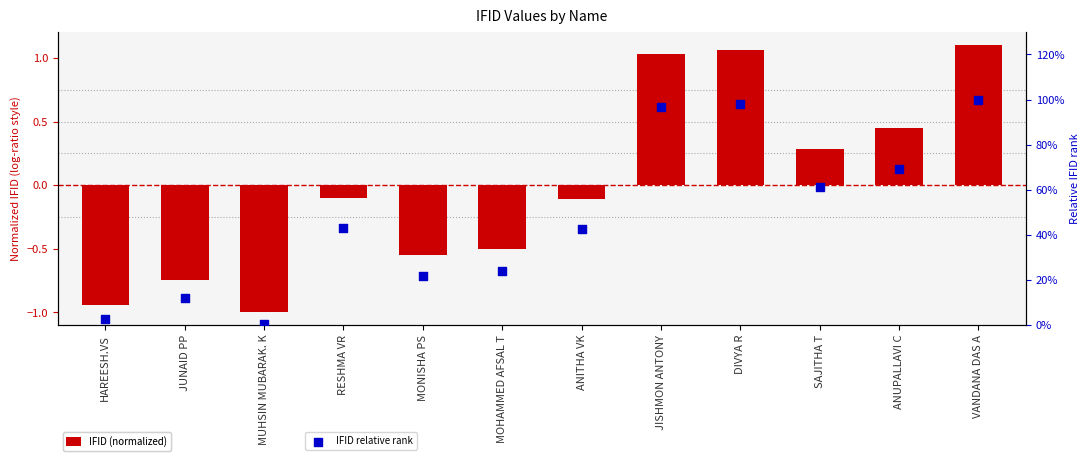

What are all the series names shown in the legend?

IFID (normalized), IFID relative rank